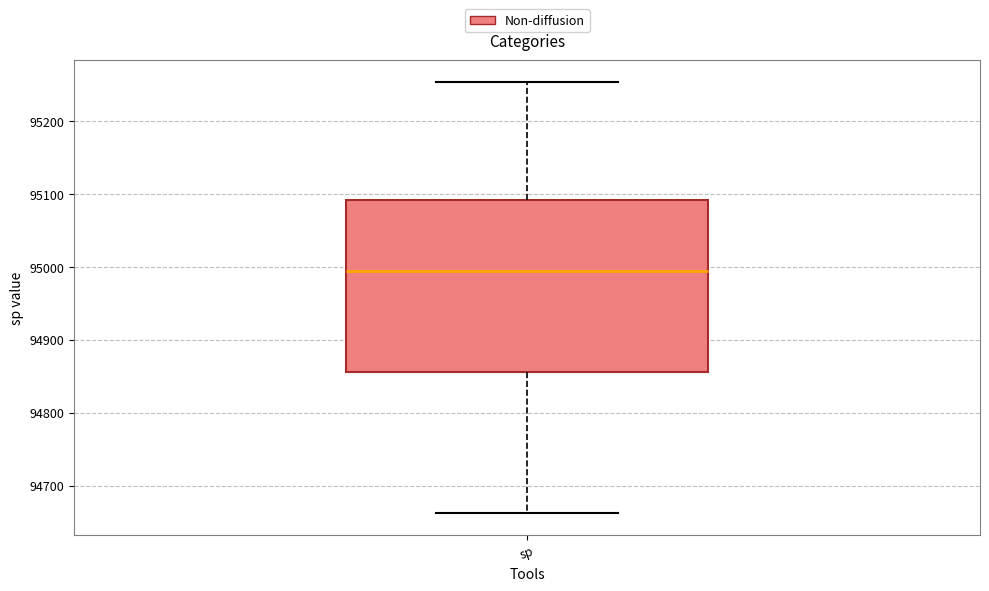

Read this box plot against the y-axis: the position of the median line, the range covered by the box, and the ends of both whiskers. The values are not printed on the chart, so give them approximately, as read against the axis.

median 94990, box 94860 to 95090, whiskers 94660 to 95250